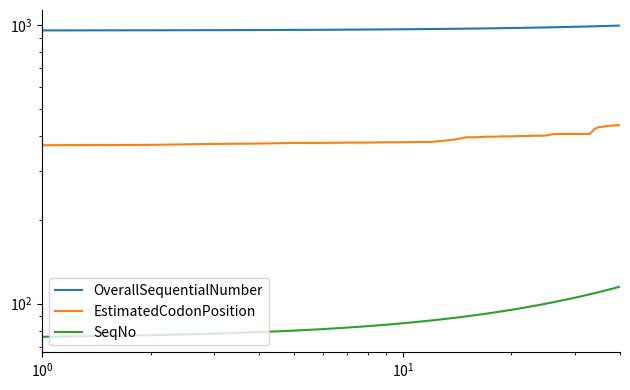

What is the minimum value shown in the chart?

76